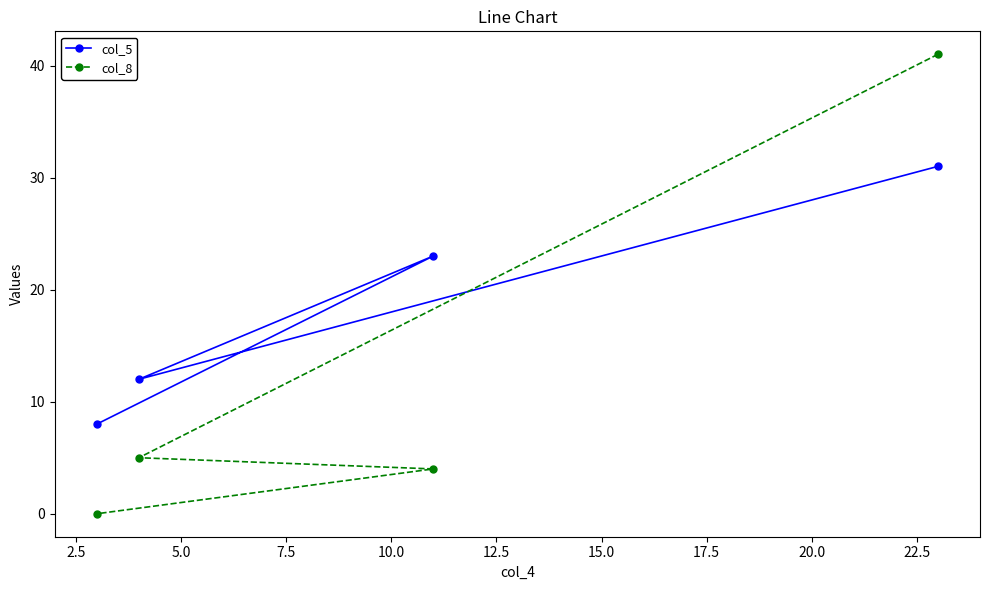

What is the sum of all col_8 values?

50